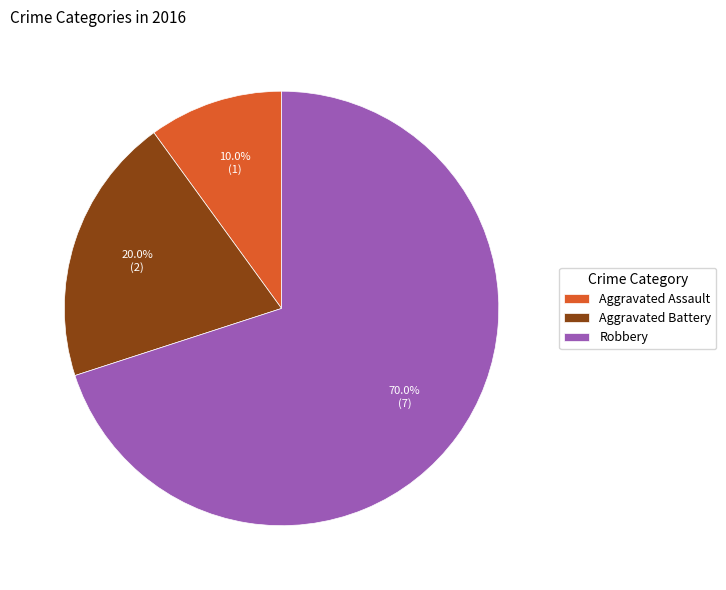

What percentage is NOT represented by Robbery?

30.0%